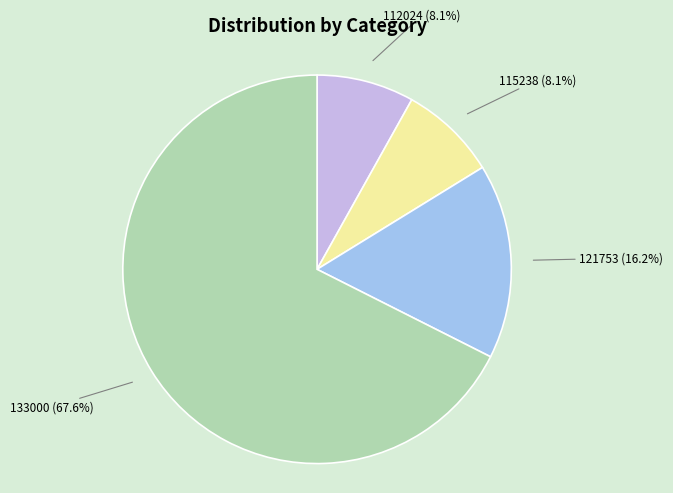

What is the ratio of the value at 121753 to the value at 115238?

2.0